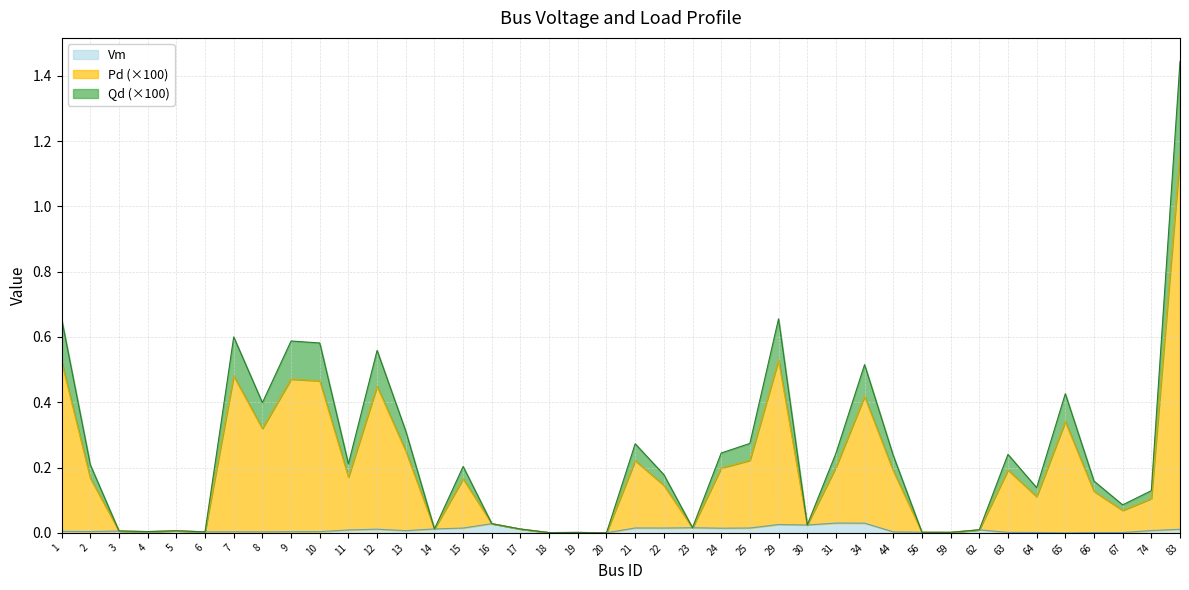

Rank the series at 2 from highest to lowest value.

Pd, Qd, Vm